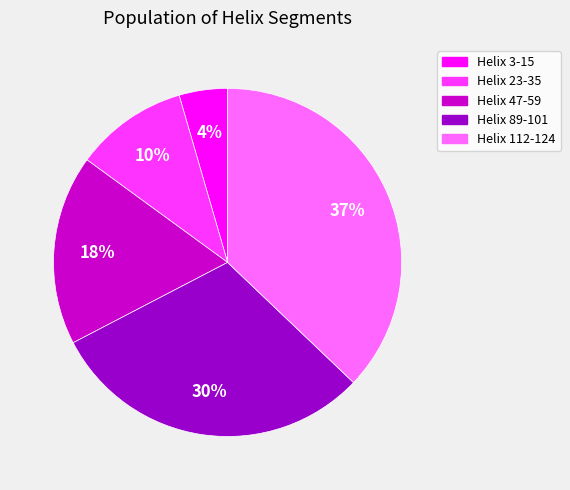

Which slice is the smallest?

Helix 3-15